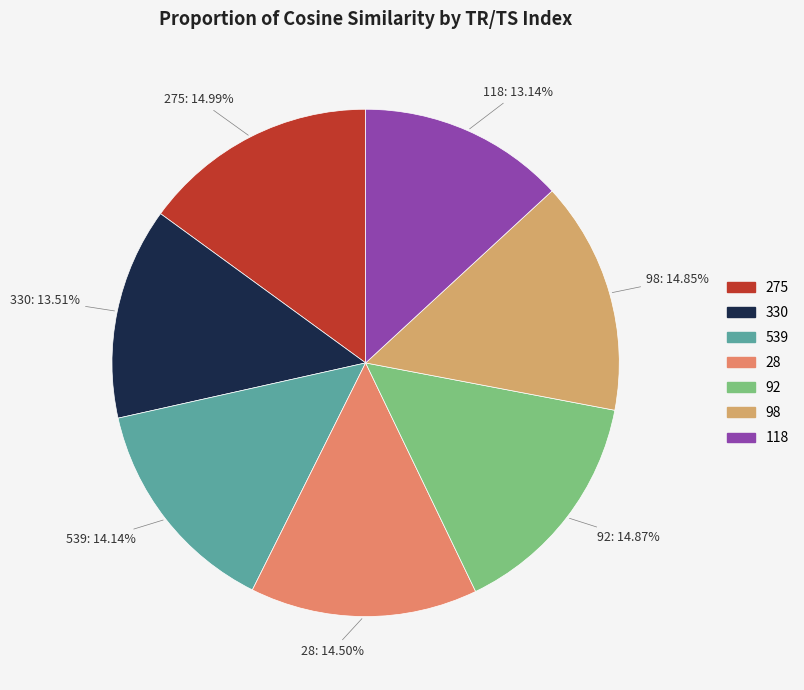

Does any single category account for the majority?

No